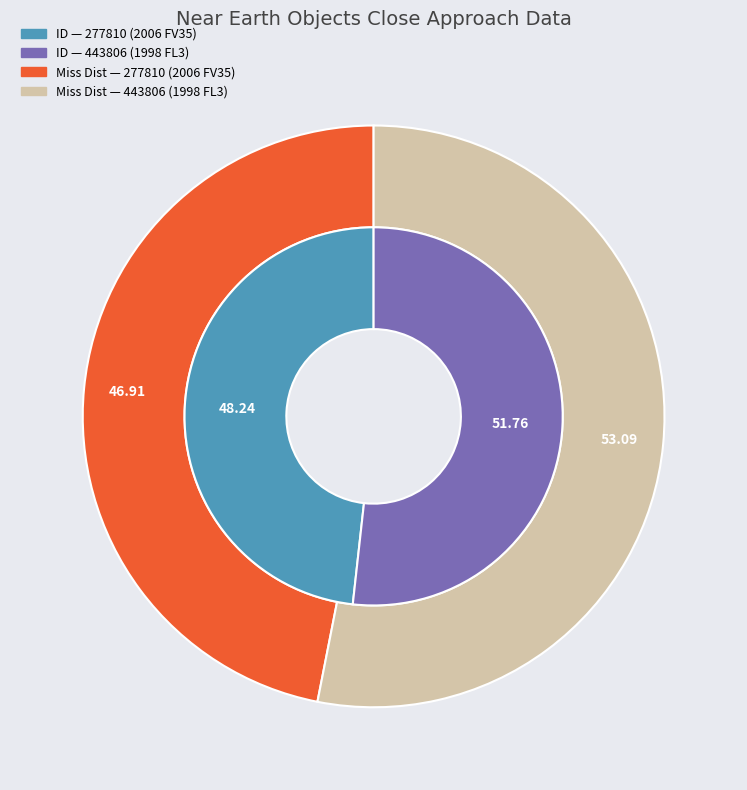

Between 277810 (2006 FV35) and 443806 (1998 FL3), which is larger?

443806 (1998 FL3)